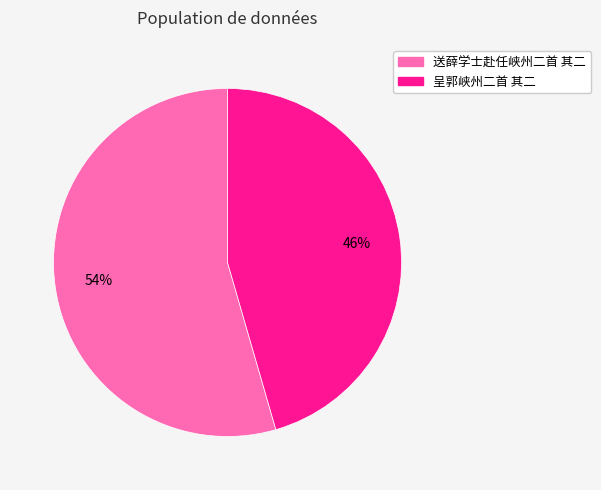

To the nearest percent, what portion does 呈郭峡州二首 其二 represent?

46%